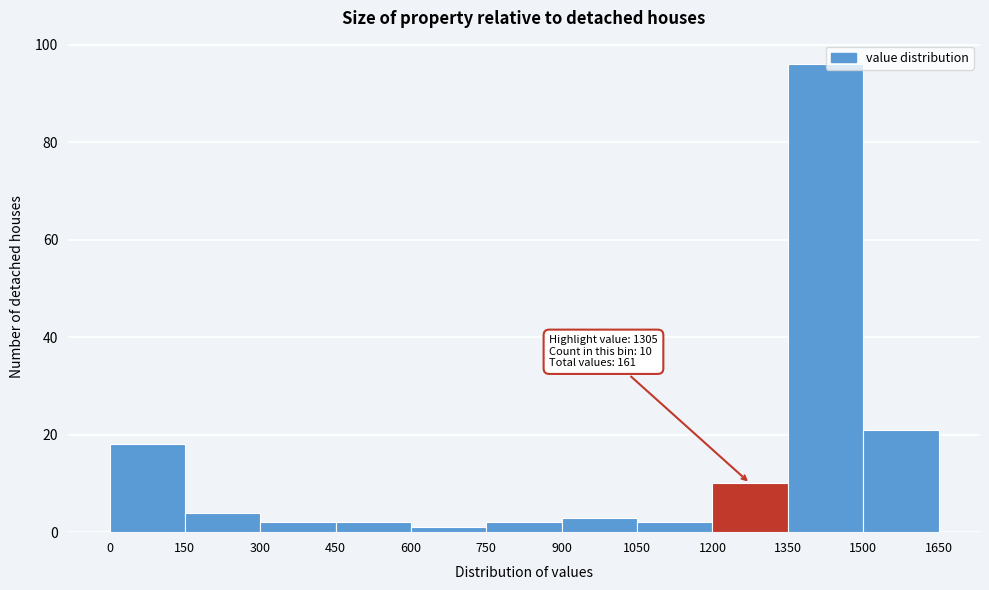

Which range on the x-axis has the tallest bar?

1350 to 1500